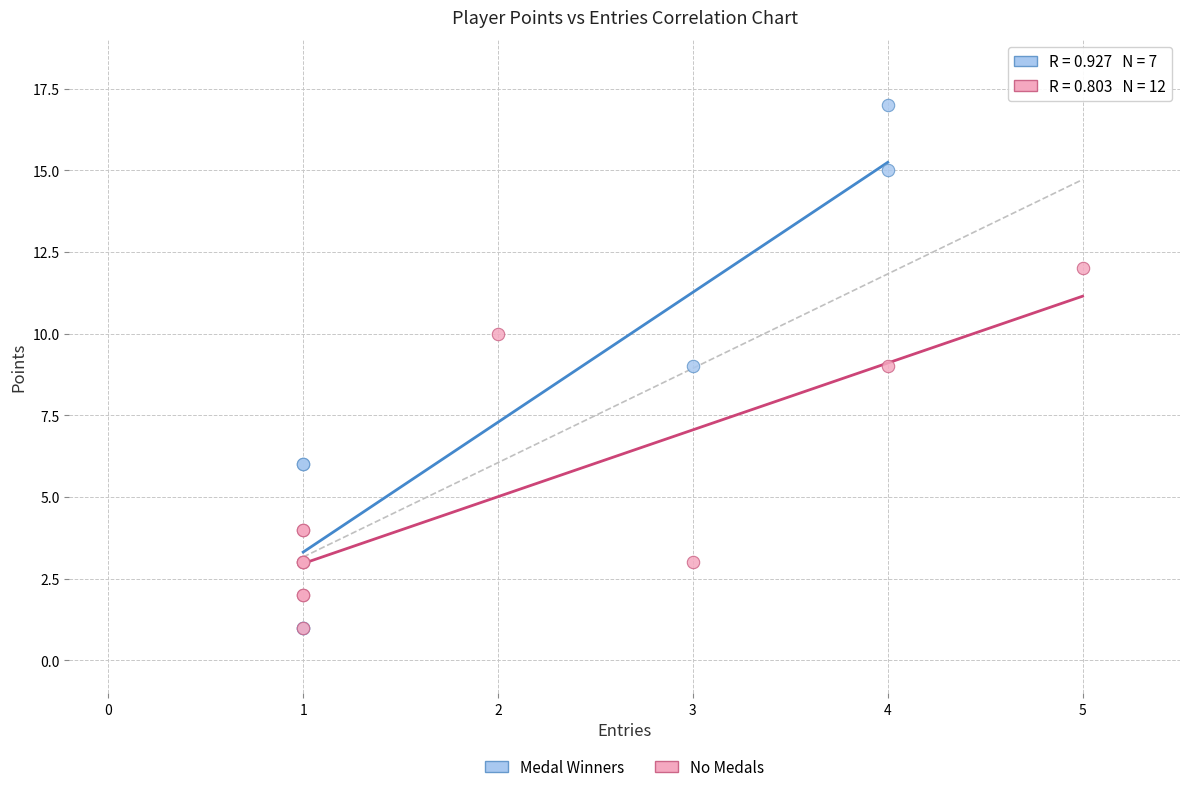

Which series contains the highest Y value?

Medal Winners